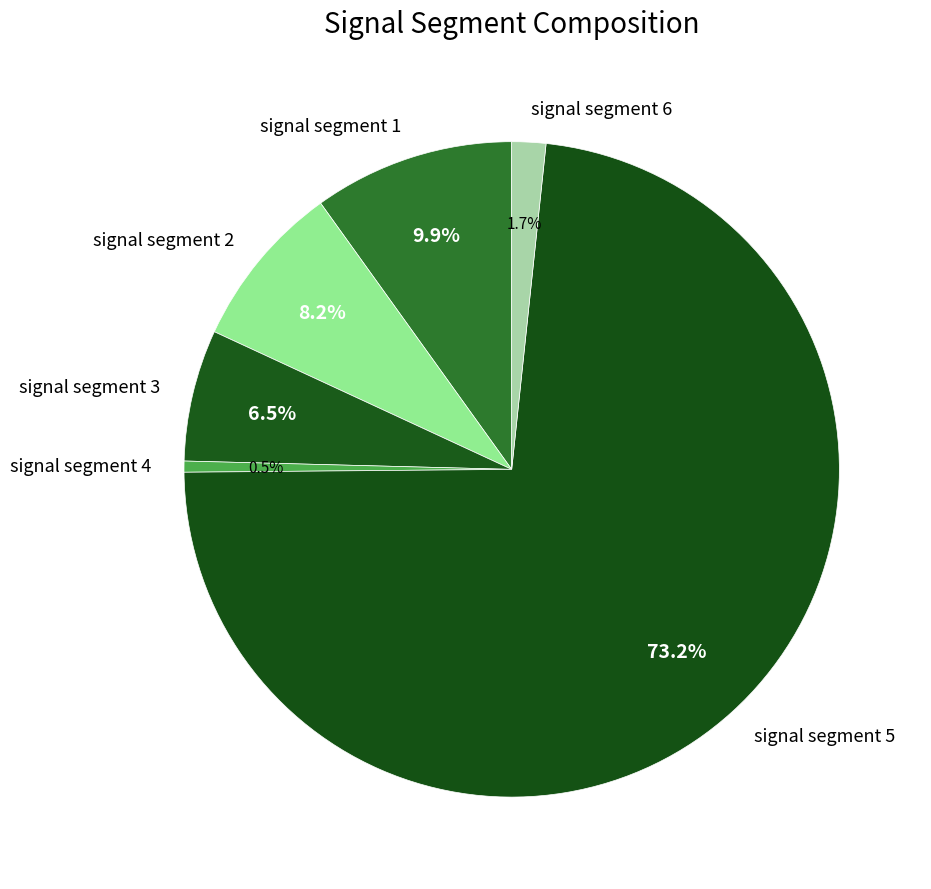

To the nearest percent, what percentage of the pie is signal segment 1?

10%